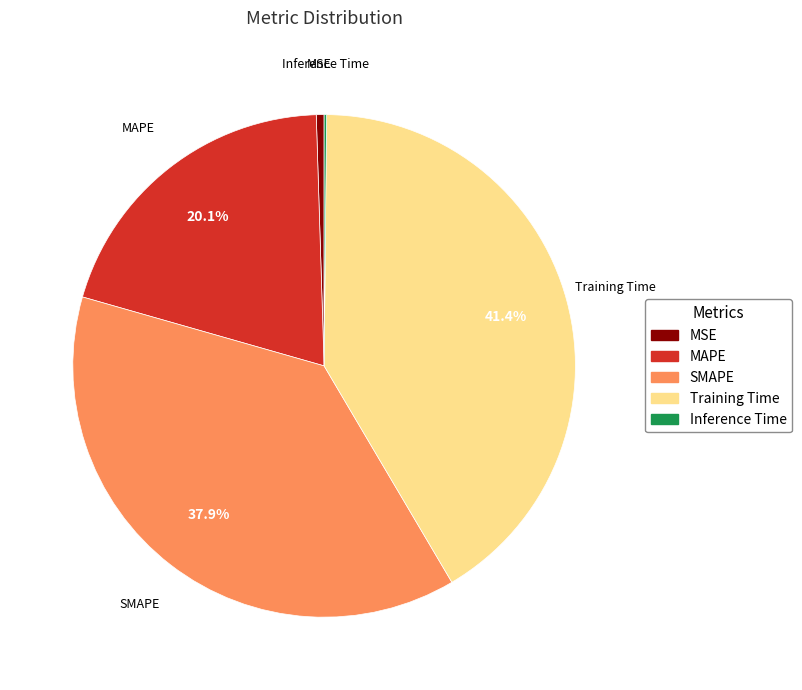

True or false: MAPE accounts for 20% of the total.

True